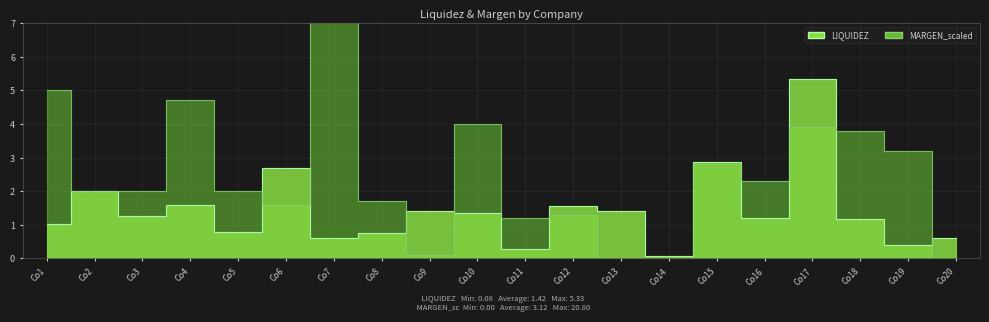

At how many categories does at least one series exceed 7?

1